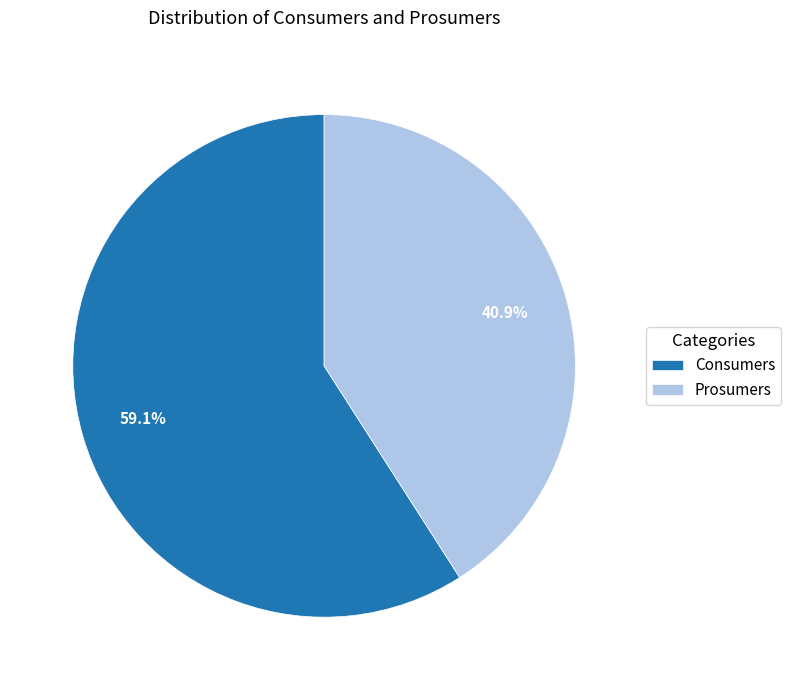

Is there a majority slice in this chart?

Yes